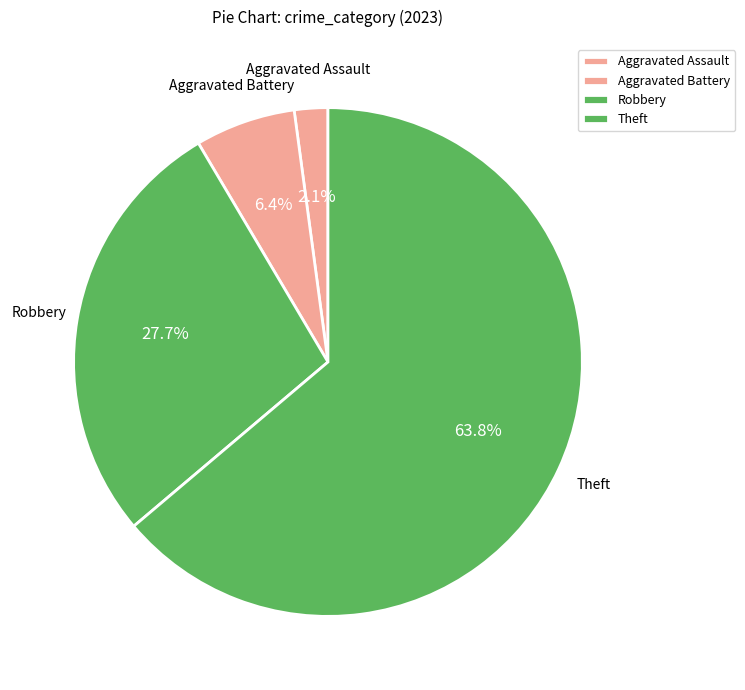

Is the sum of Aggravated Assault and Theft greater than half?

Yes